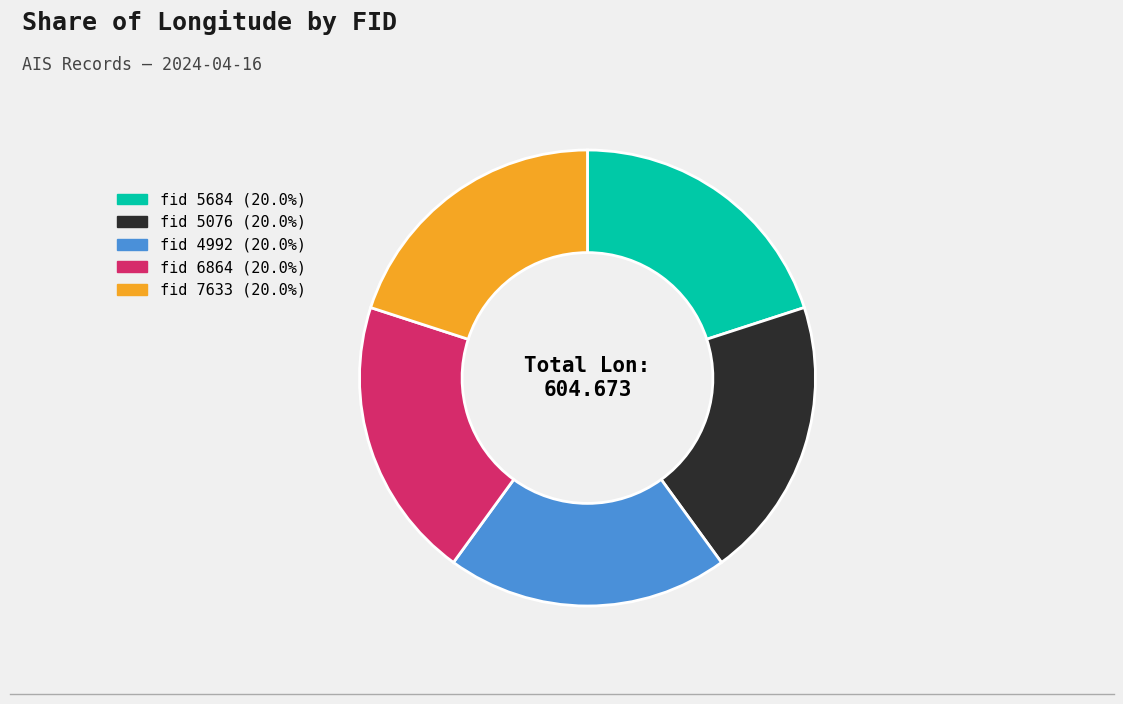

Is there any slice that represents more than half of the pie?

No